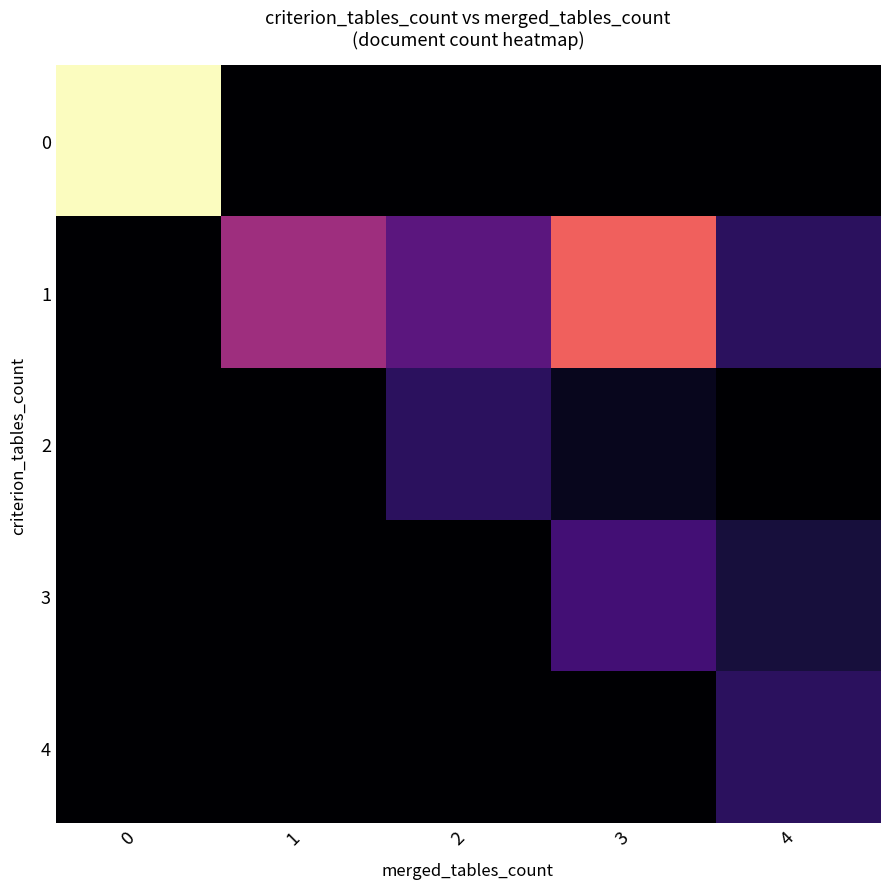

Reading left to right, what are all the values shown in this chart?

row_0: 18	0	0	0	0
row_1: 0	8	5	12	3
row_2: 0	0	3	1	0
row_3: 0	0	0	4	2
row_4: 0	0	0	0	3